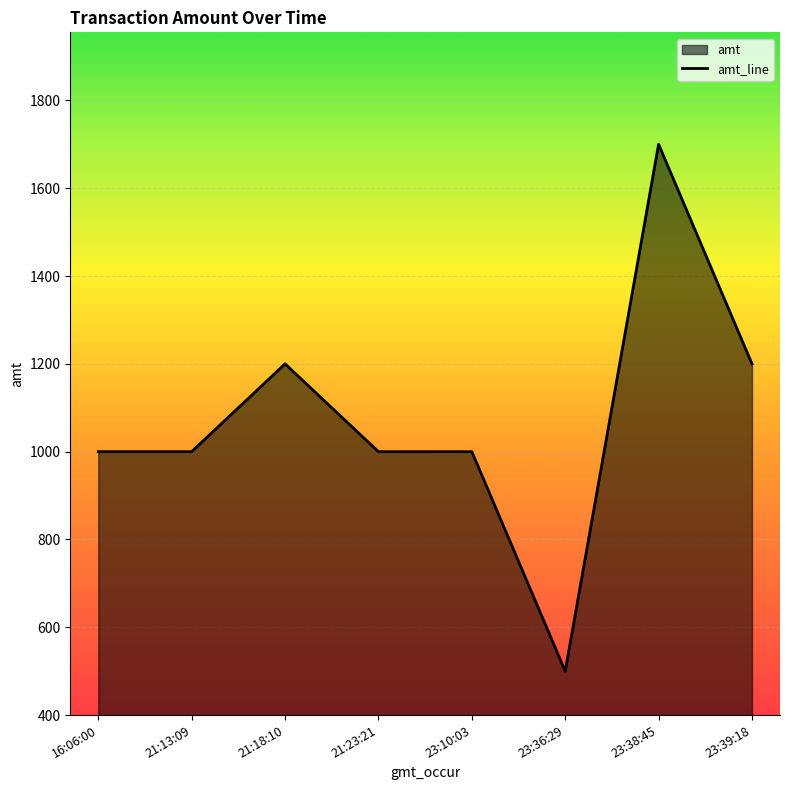

At which category does the chart reach its peak across all series?

23:38:45